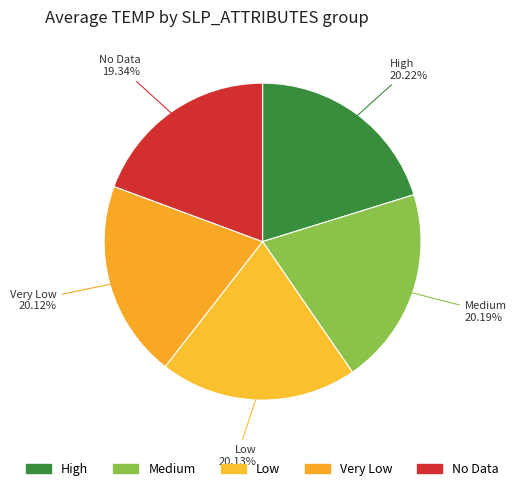

How many slices are in this pie chart?

5